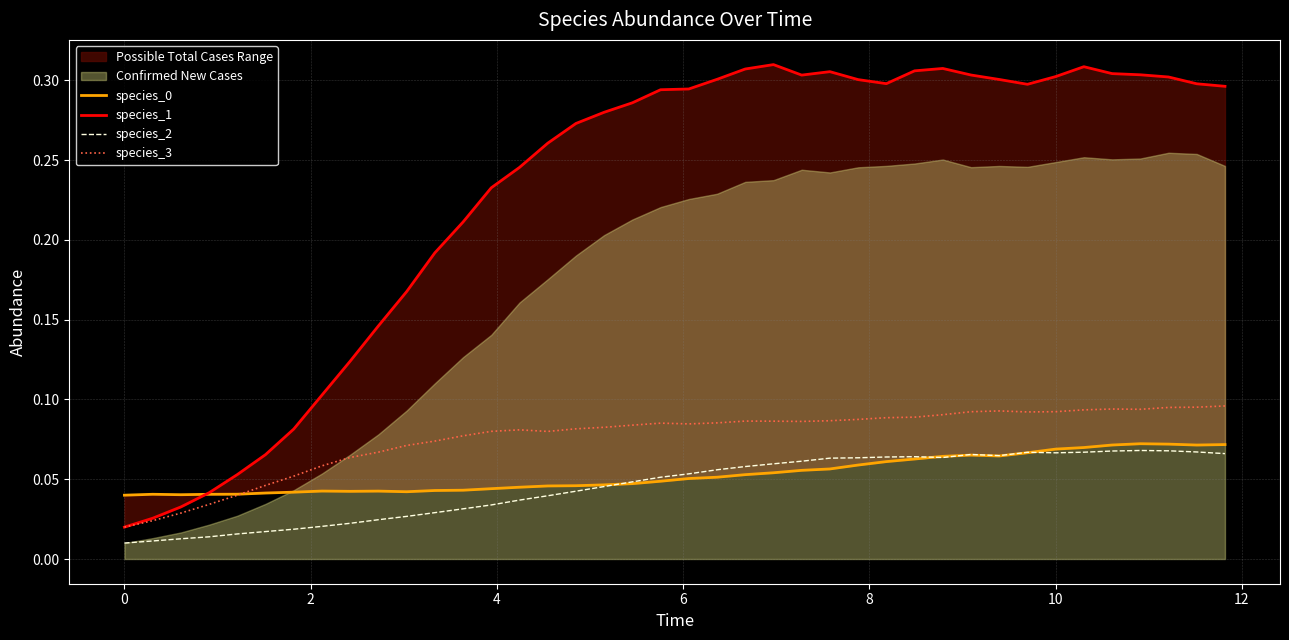

True or false: species_2 and species_3 intersect in this chart.

False